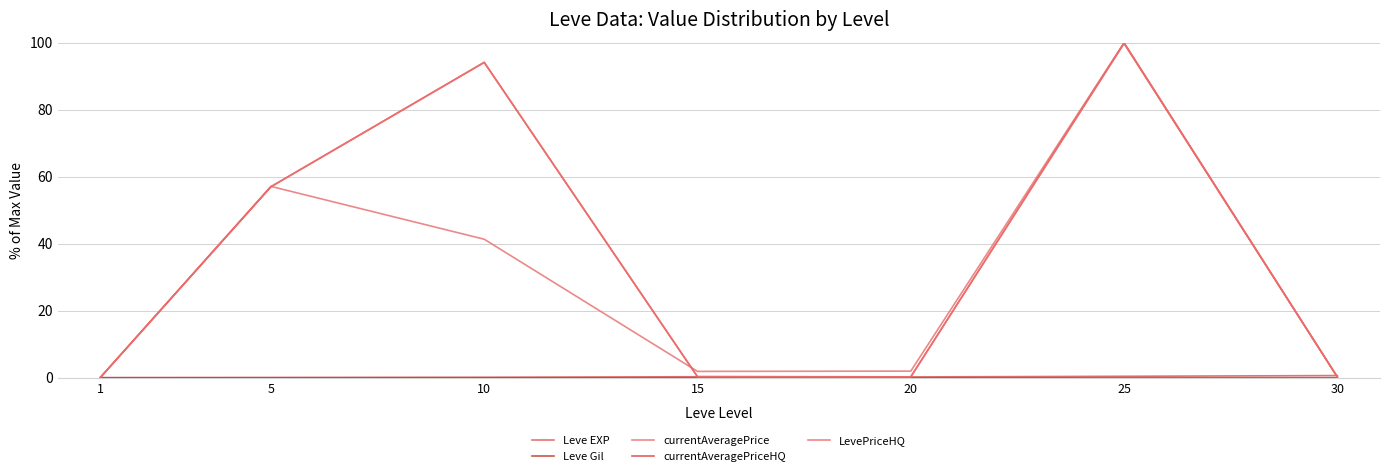

What is the sum of all currentAveragePrice values?

202.6